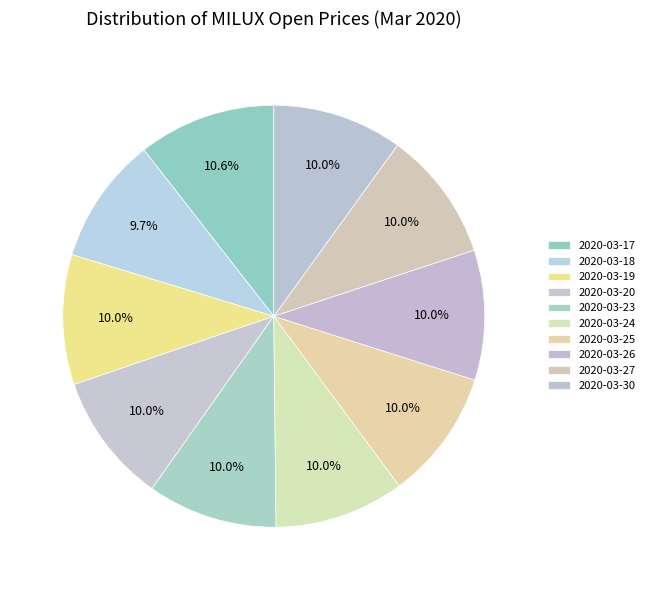

How many segments does this pie chart have?

10